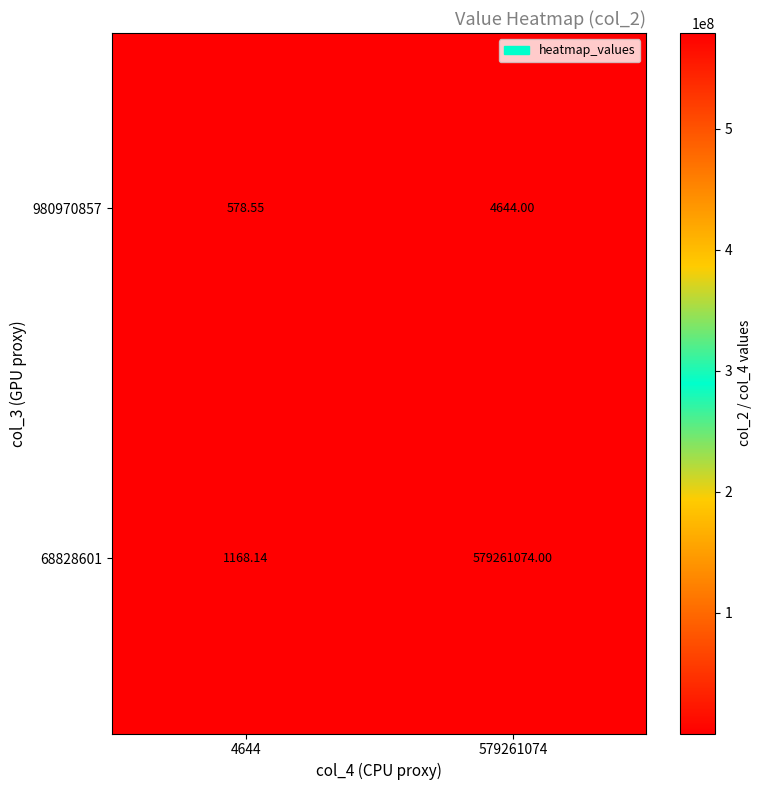

Is the value of 68828601 at 4644 greater than the value of 980970857 at 579261074?

No